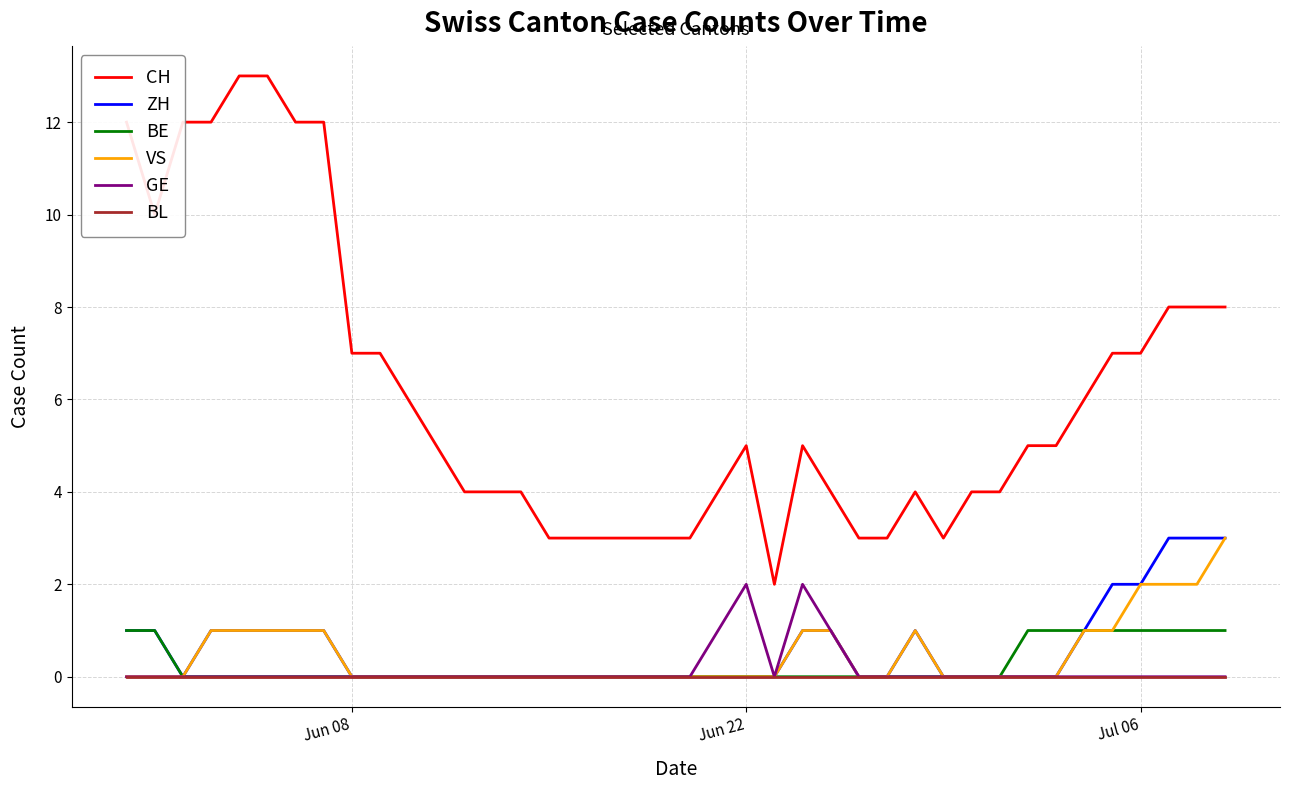

What are all the series names shown in the legend?

CH, ZH, BE, VS, GE, BL